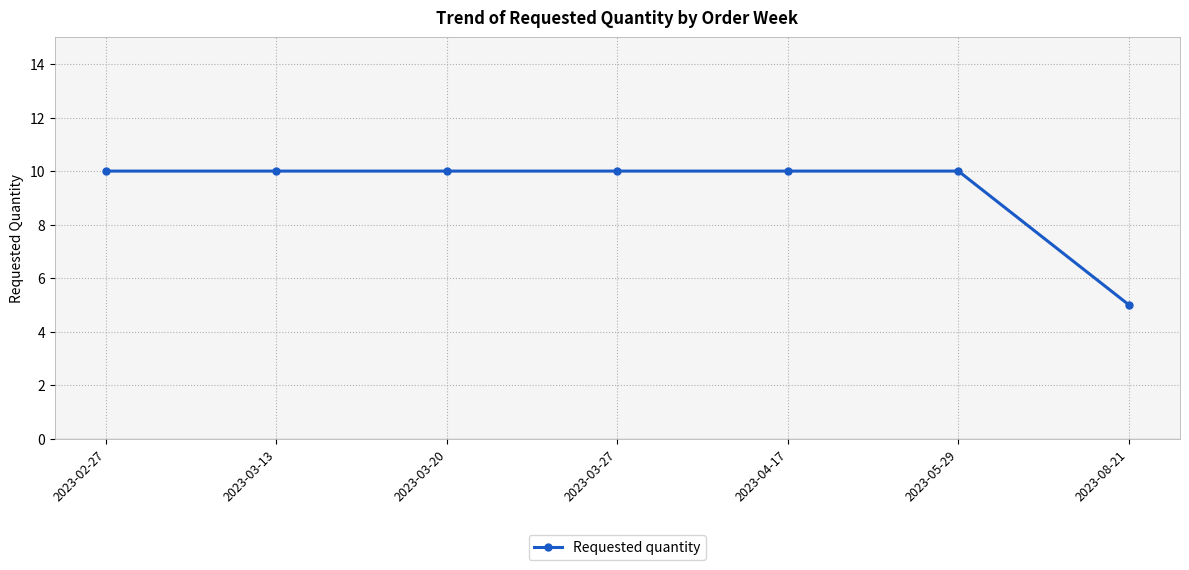

What is the label of the 4th point from the left?

2023-03-27